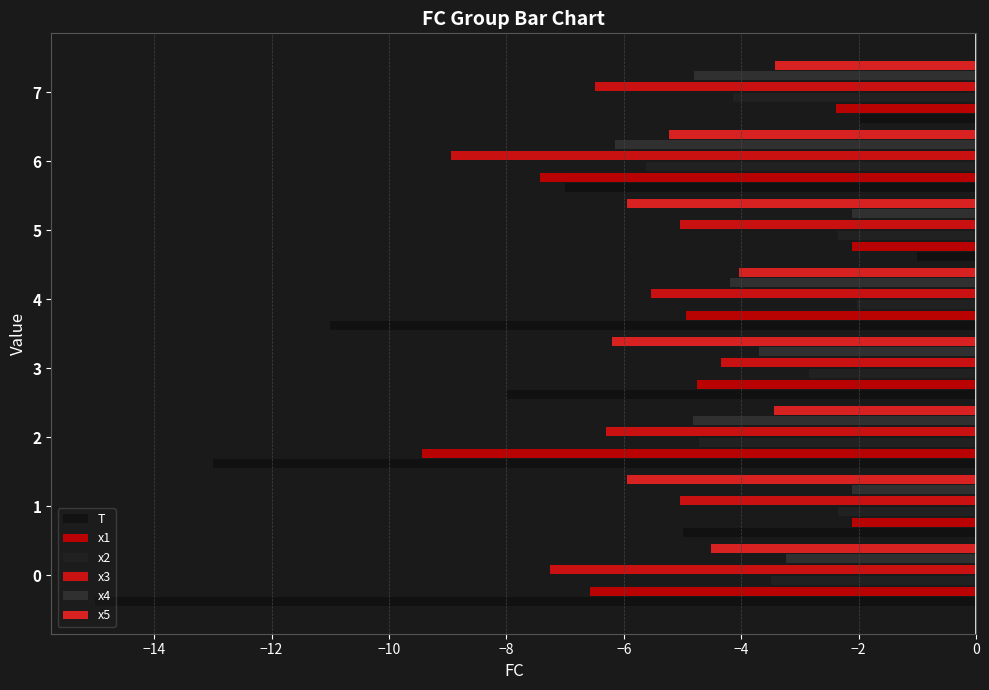

What is the lowest value of the T series?

-15.0